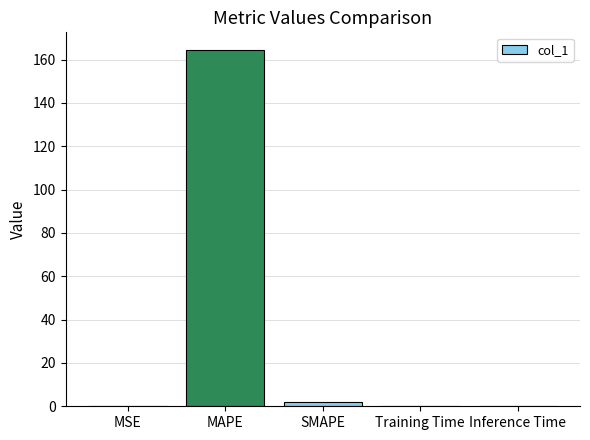

Are the bars grouped side by side (vs. stacked)?

No